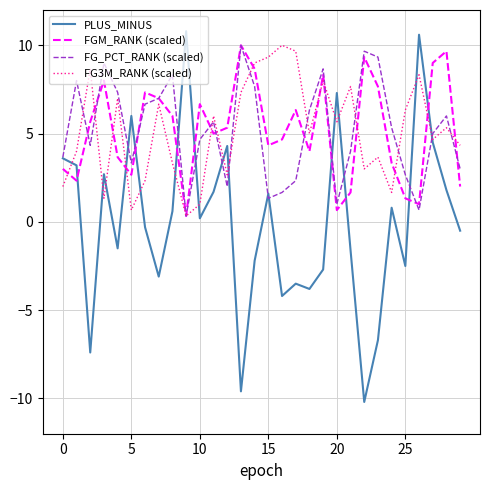

Which series has the largest range (max minus min)?

PLUS_MINUS